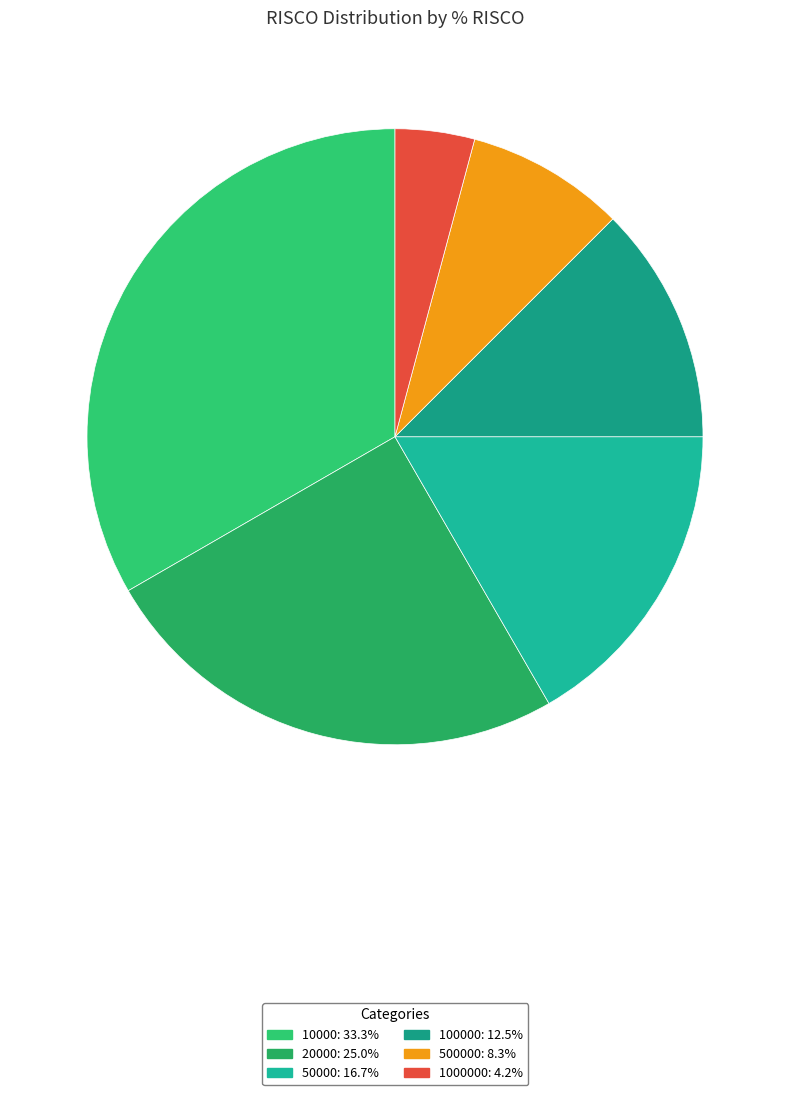

Which category has the biggest portion of the pie?

10000